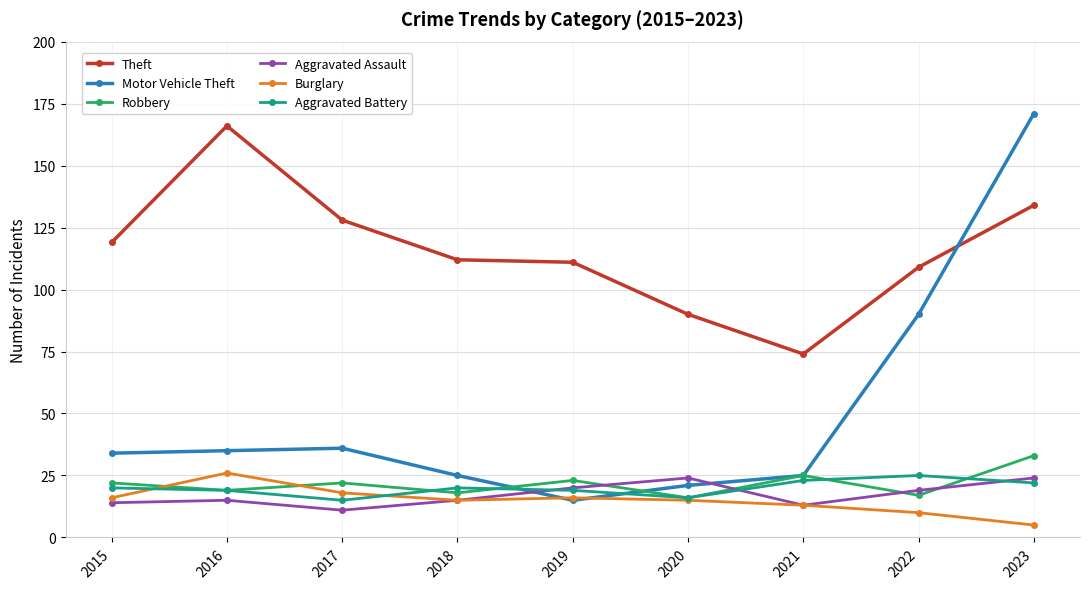

What is the spread (max minus min) of values at 2018?

97